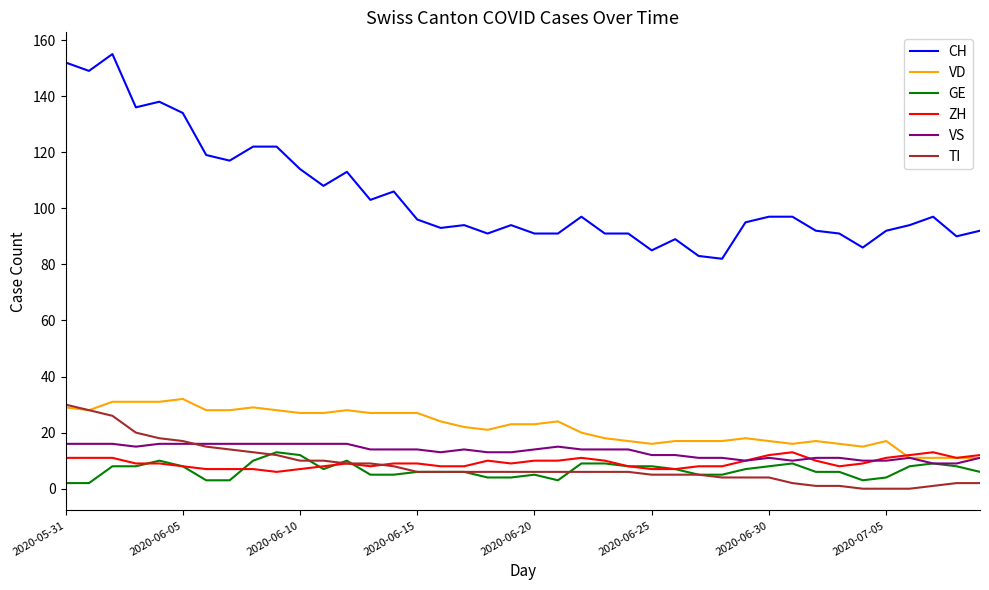

Which series has the largest total across all categories?

CH